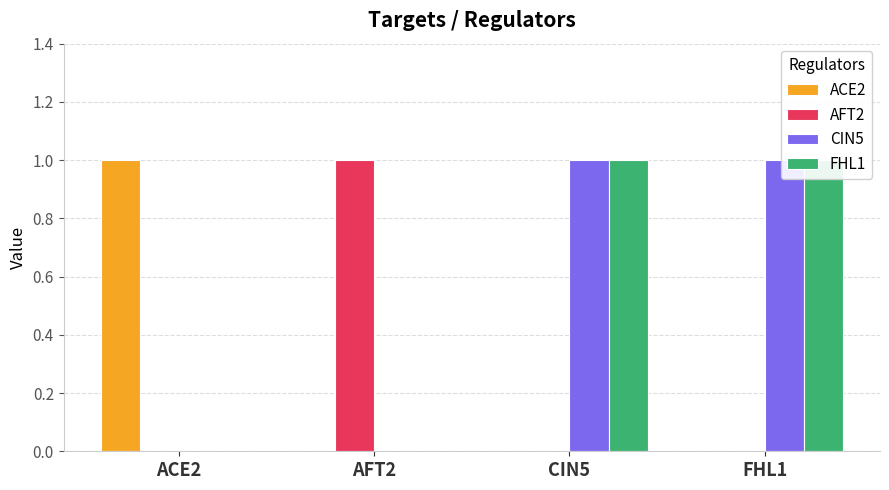

Which series has the largest range (max minus min)?

ACE2